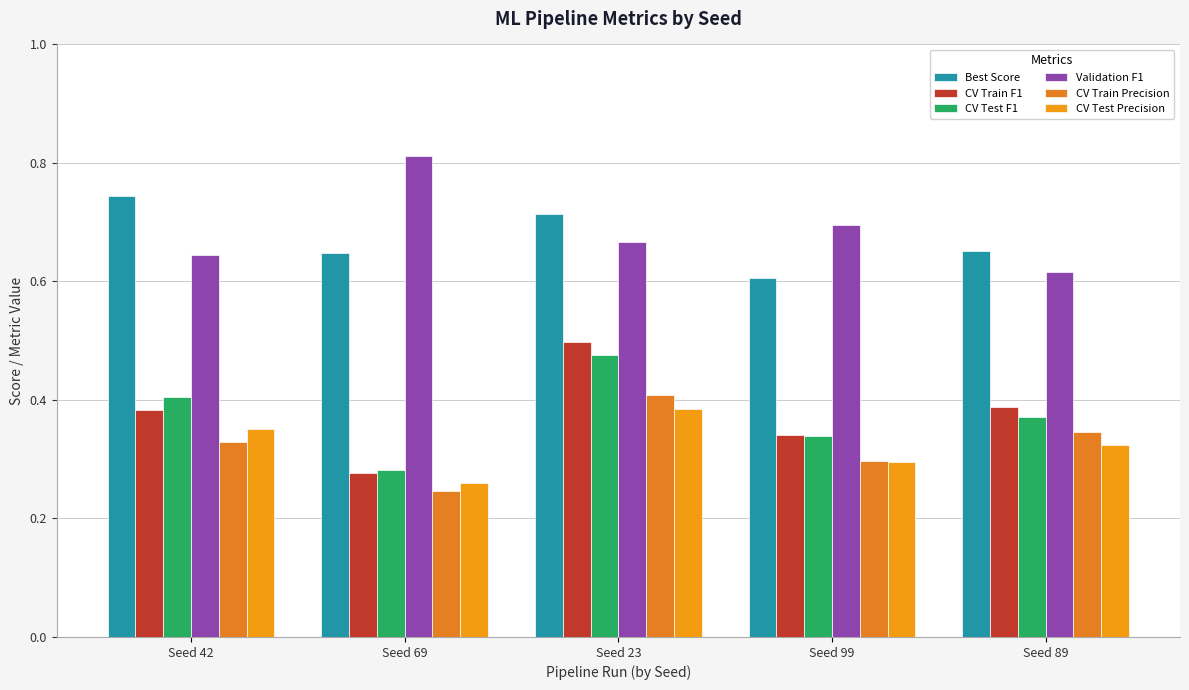

What is the maximum value for Best Score?

0.7